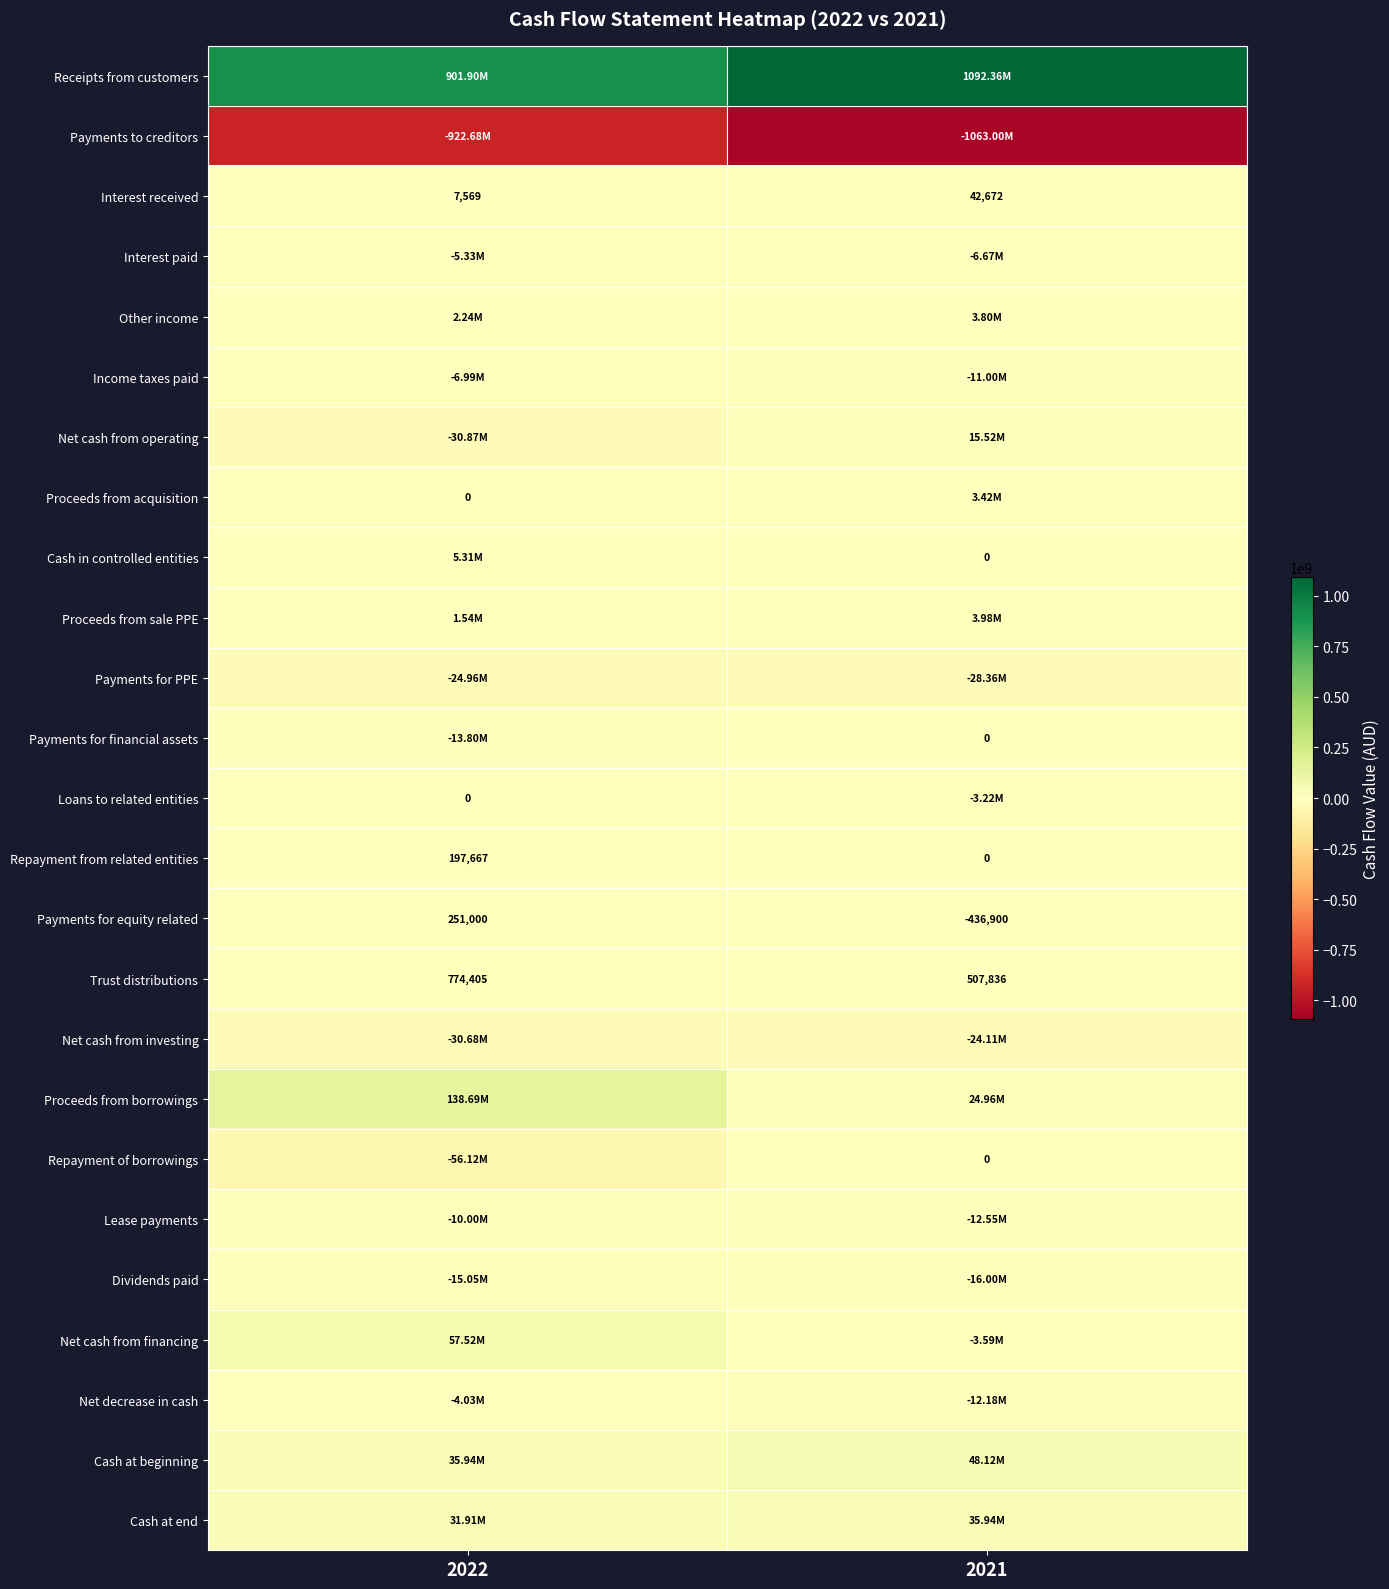

What is the sum of all Interest received values?

50241